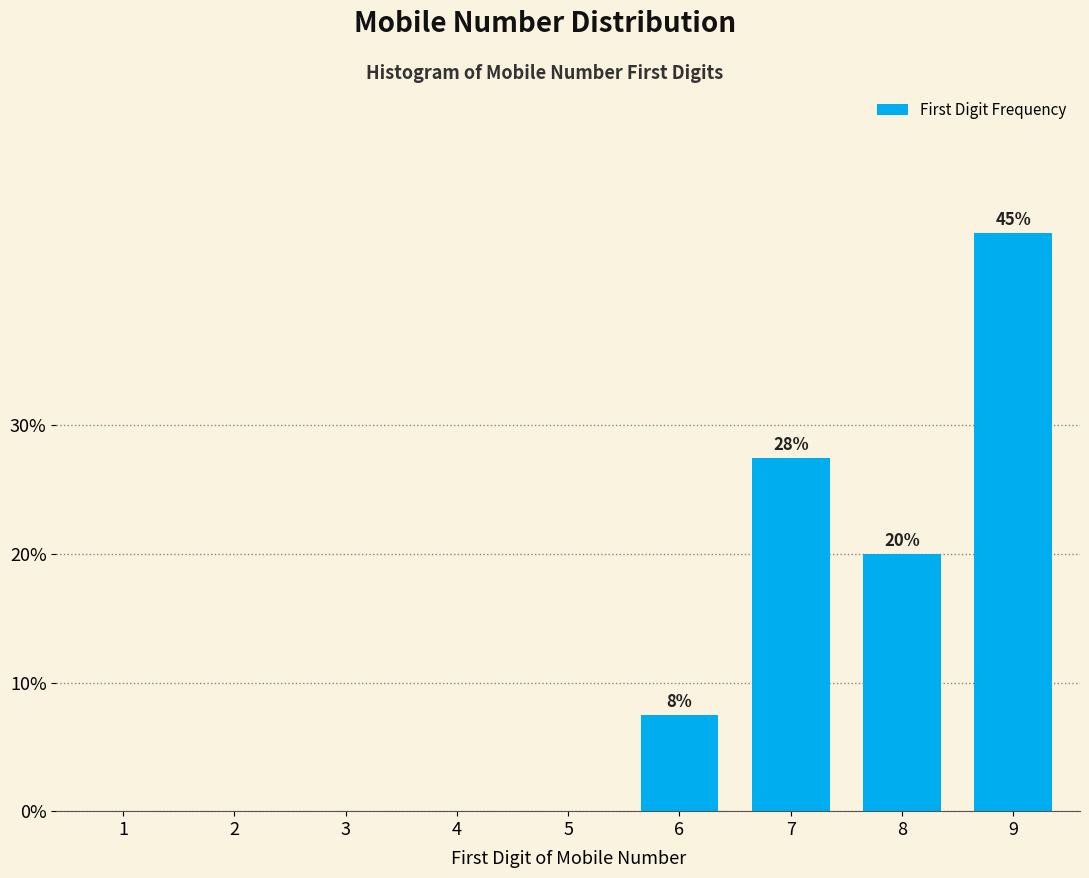

Reading left to right, transcribe all the data shown in this chart.

1=0.0	2=0.0	3=0.0	4=0.0	5=0.0	6=7.5	7=27.5	8=20.0	9=45.0